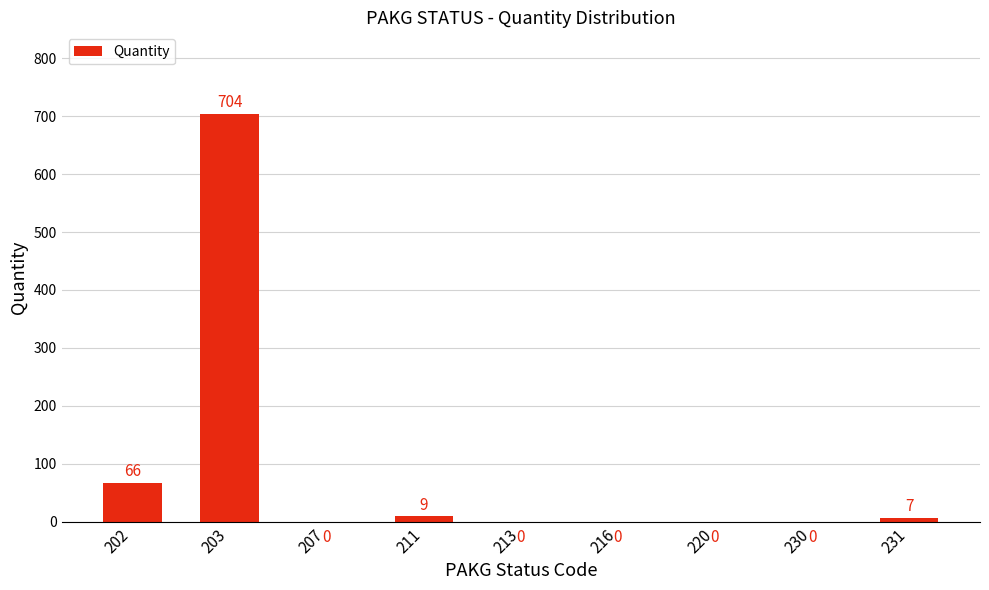

Reading right to left, list all the values displayed in this chart.

231=7	230=0	220=0	216=0	213=0	211=9	207=0	203=704	202=66